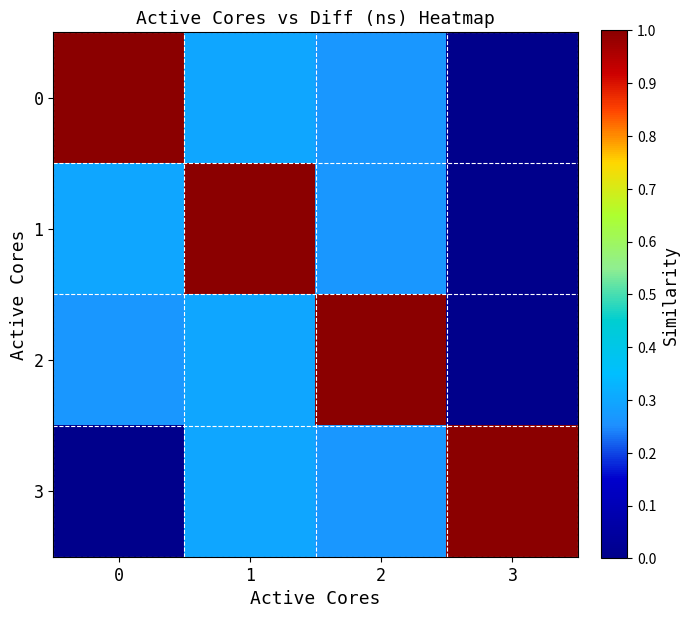

Between 1 and 2, which series saw the biggest shift?

1